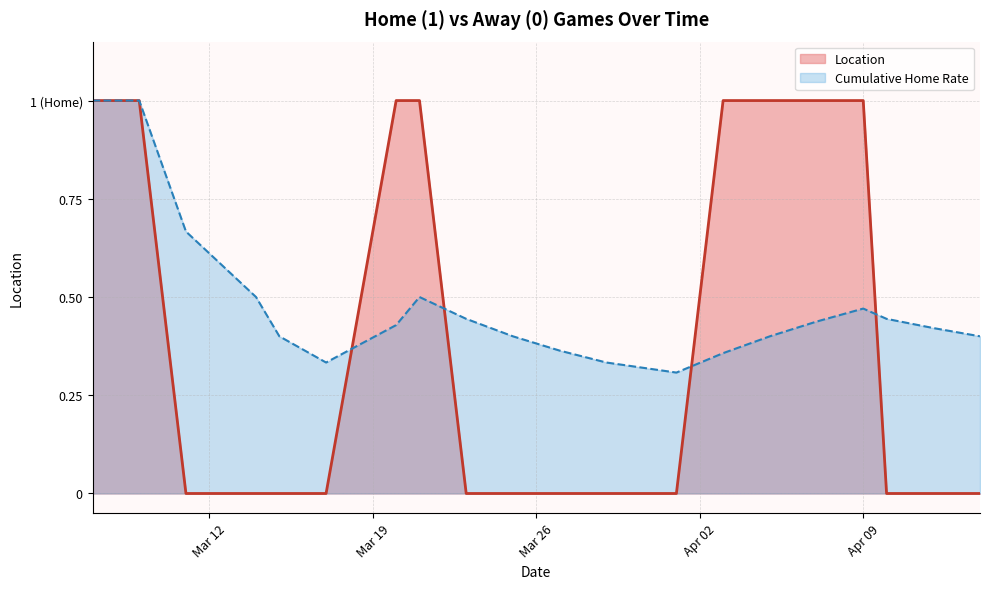

How many positive values are there?

8